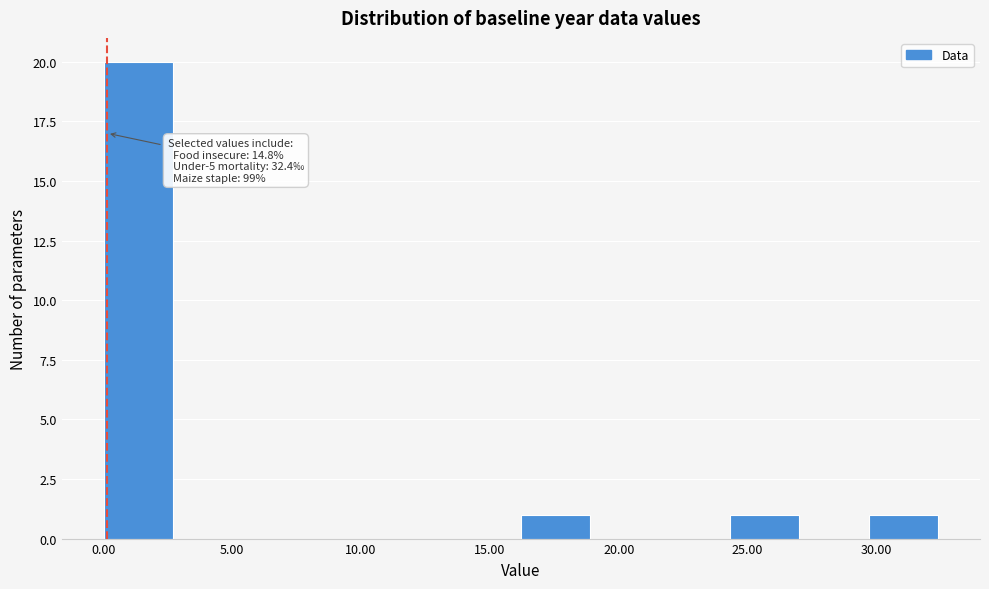

Over which range of the x-axis is the bar tallest?

0.0 to 2.5